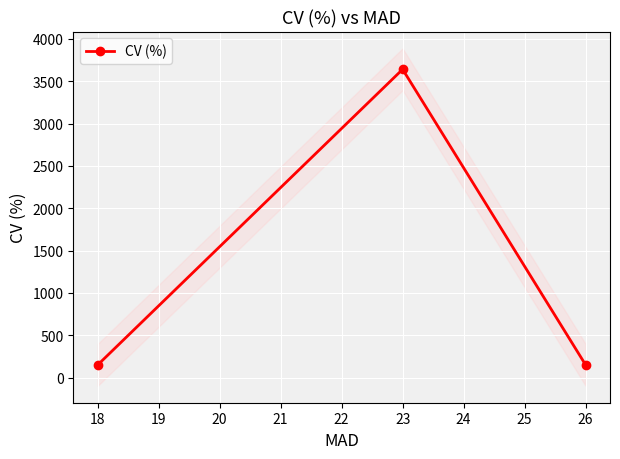

What is the value of the CV (%) point at the 3rd from the left?

149.7